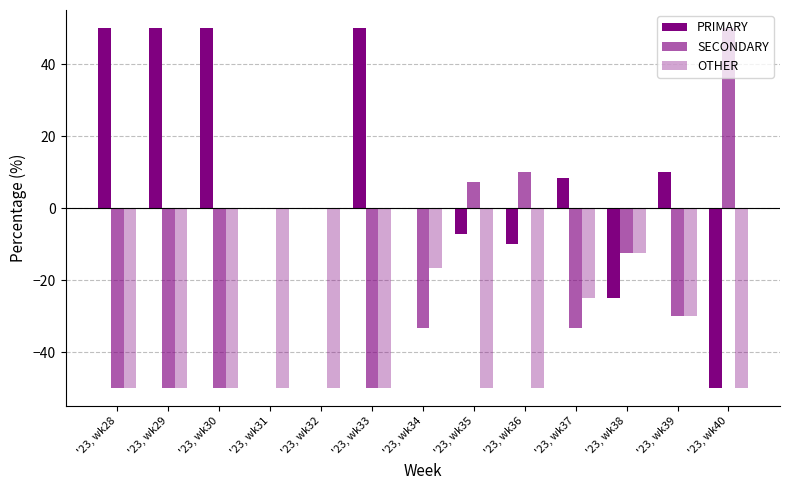

Does the chart contain stacked bars?

No